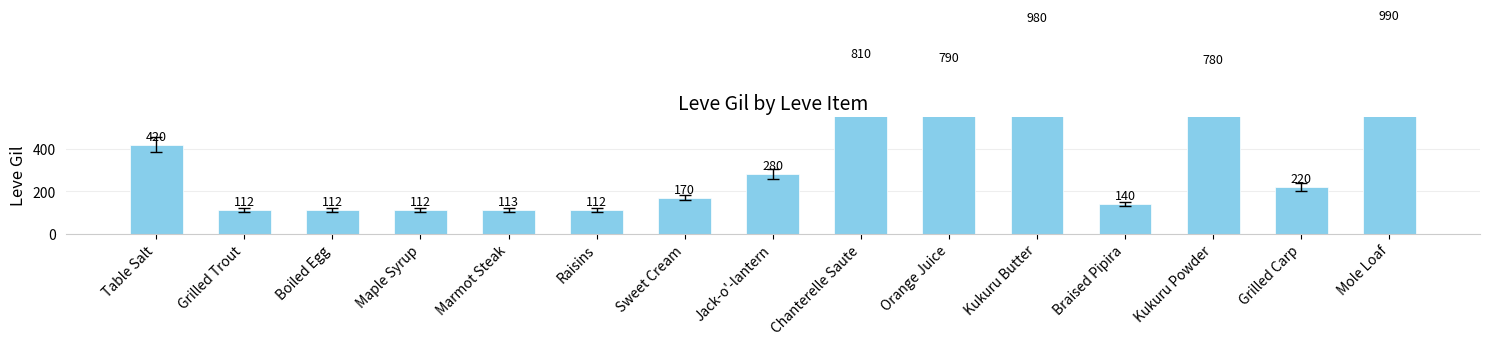

At which label is the value closest to 551?

Table Salt